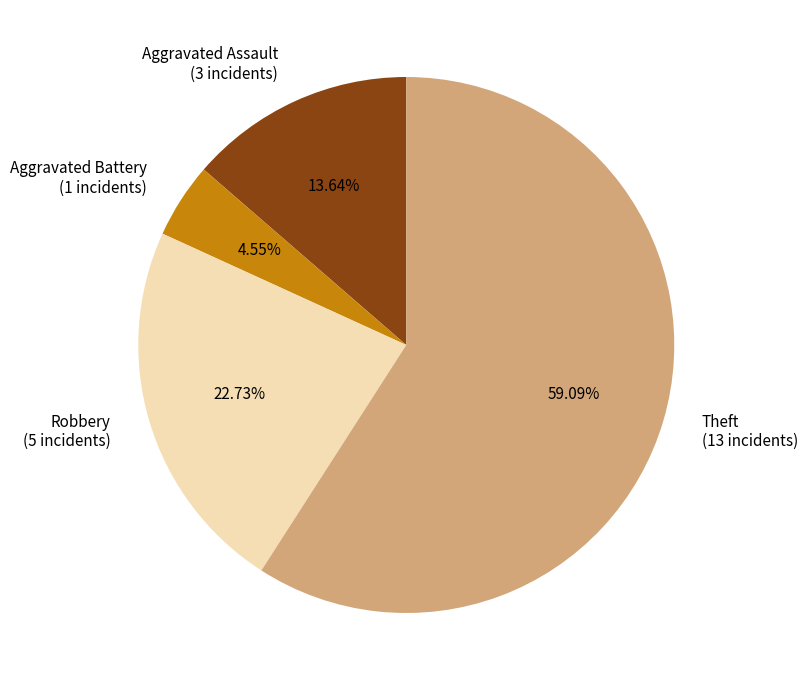

Between Aggravated Assault and Aggravated Battery, which is larger?

Aggravated Assault